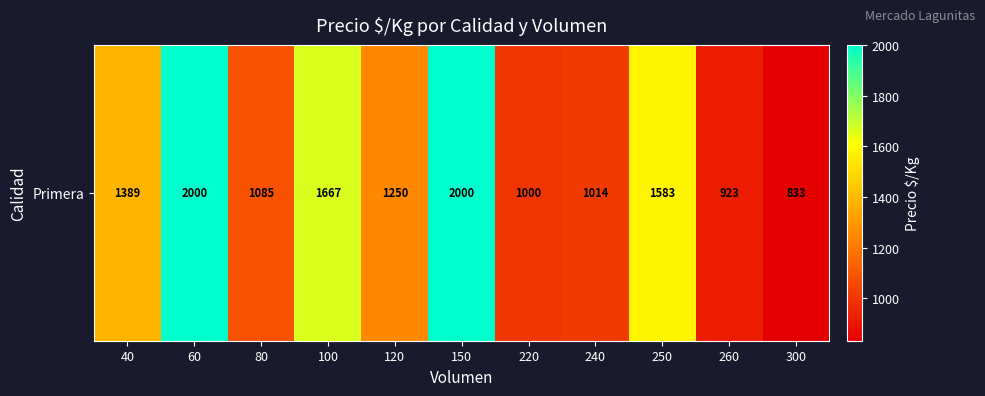

Reading left to right, what are all the values shown in this chart?

40=1389	60=2000	80=1085	100=1667	120=1250	150=2000	220=1000	240=1014	250=1583	260=923	300=833